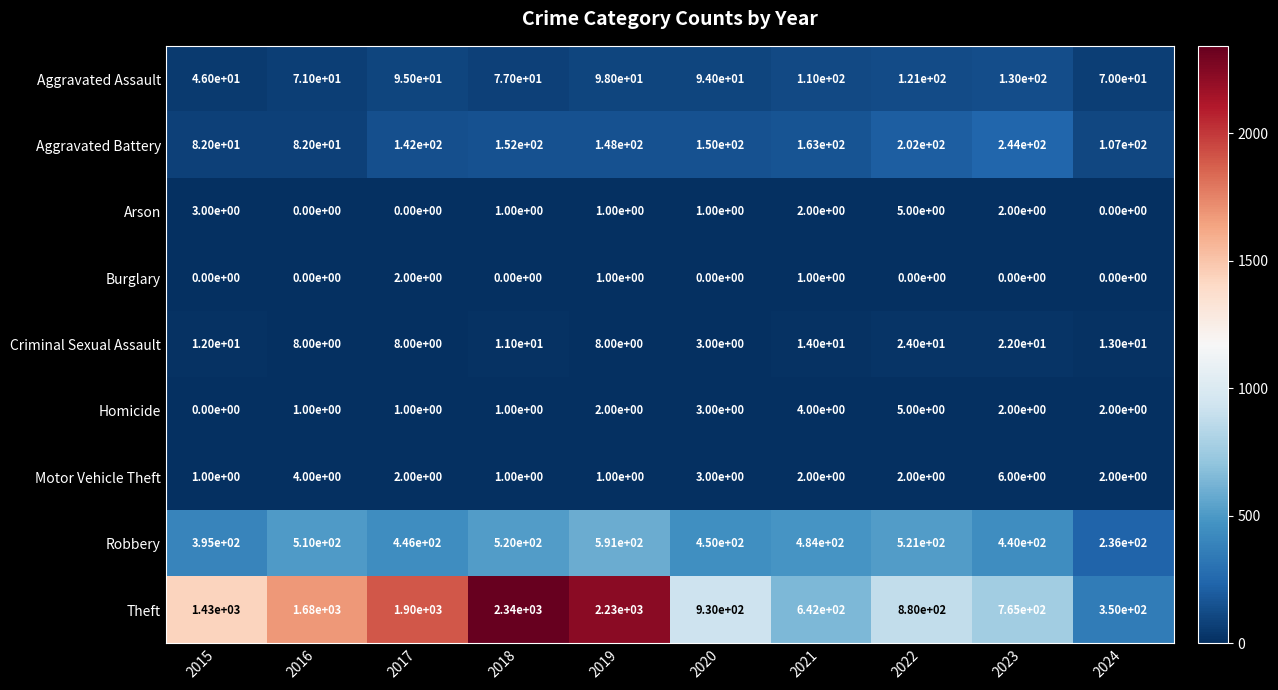

What is the greatest value displayed?

2340